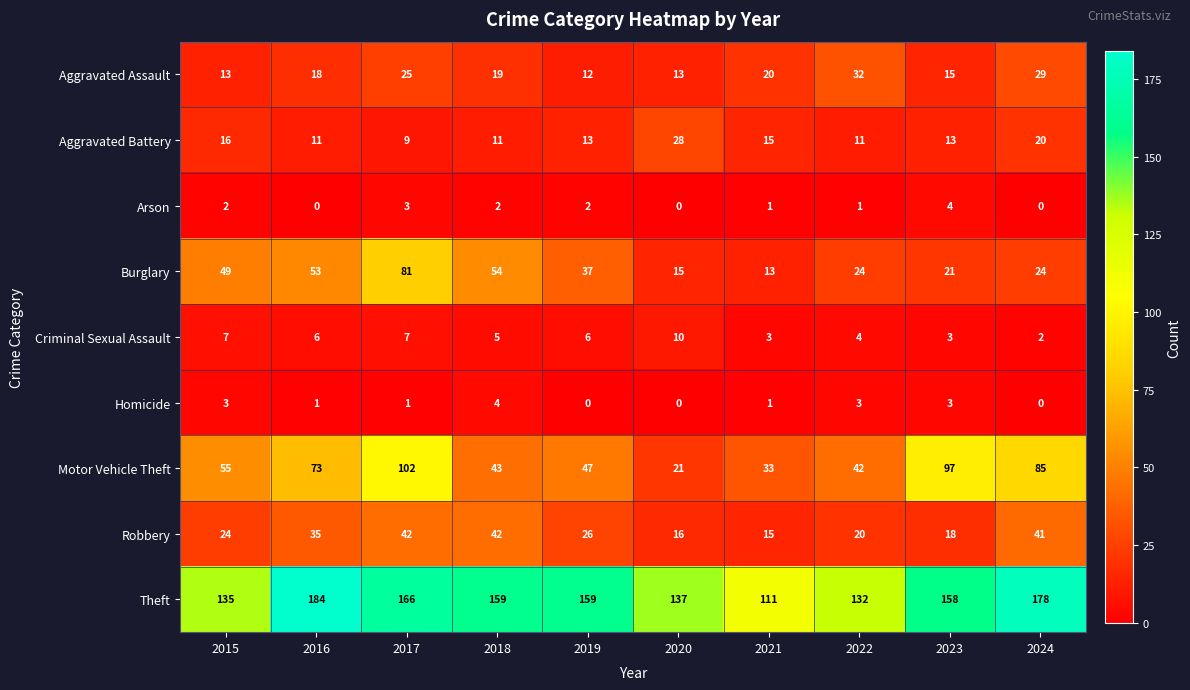

How many data points does each series have?

10